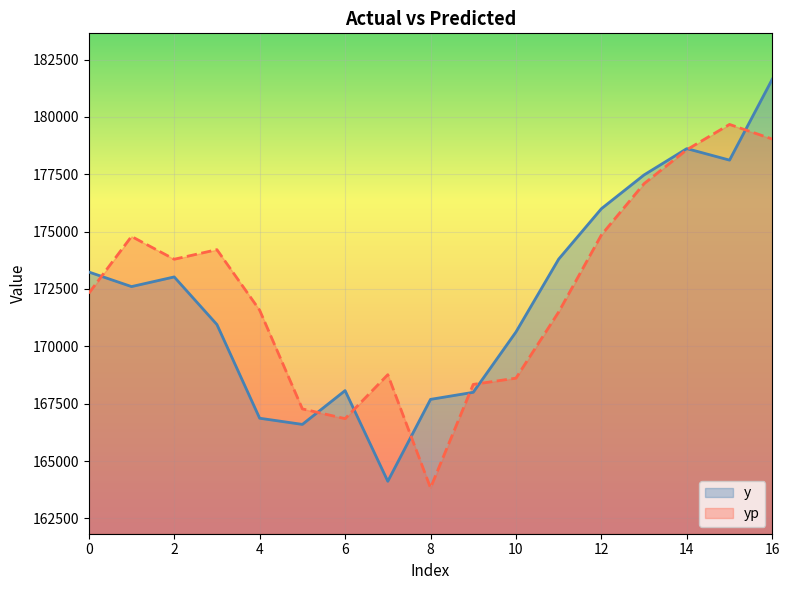

How many values in the yp series are below 172313?

8